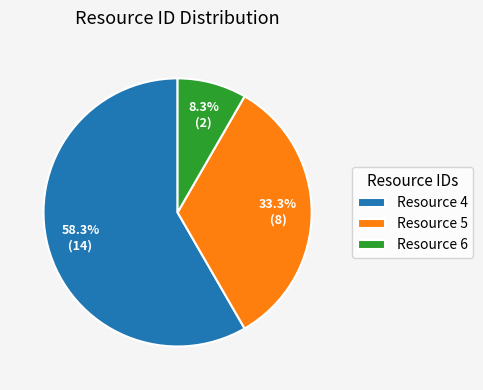

What is the ratio of the value at Resource 5 to the value at Resource 4?

0.6